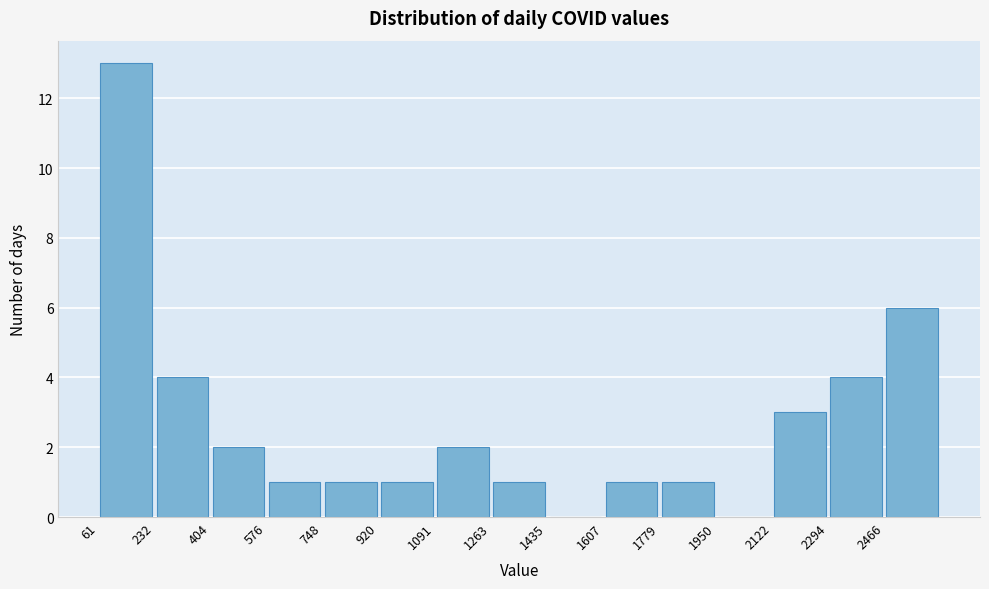

Reading left to right, list every bar in this chart as the range it spans on the x-axis followed by its height. Neither the bar edges nor the heights are printed on the chart, so give them approximately, as read against the axes.

60 to 240: 13
240 to 400: 4
400 to 580: 2
580 to 740: 1
740 to 920: 1
920 to 1100: 1
1100 to 1260: 2
1260 to 1440: 1
1440 to 1600: 0
1600 to 1780: 1
1780 to 1960: 1
1960 to 2120: 0
2120 to 2300: 3
2300 to 2460: 4
2460 to 2640: 6